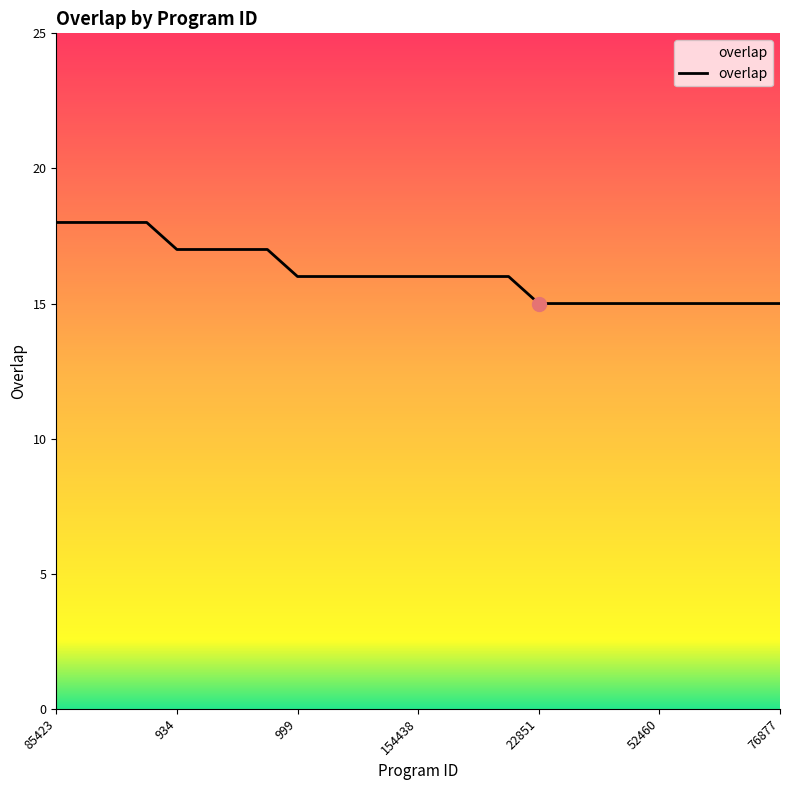

How many series are shown in this chart?

1